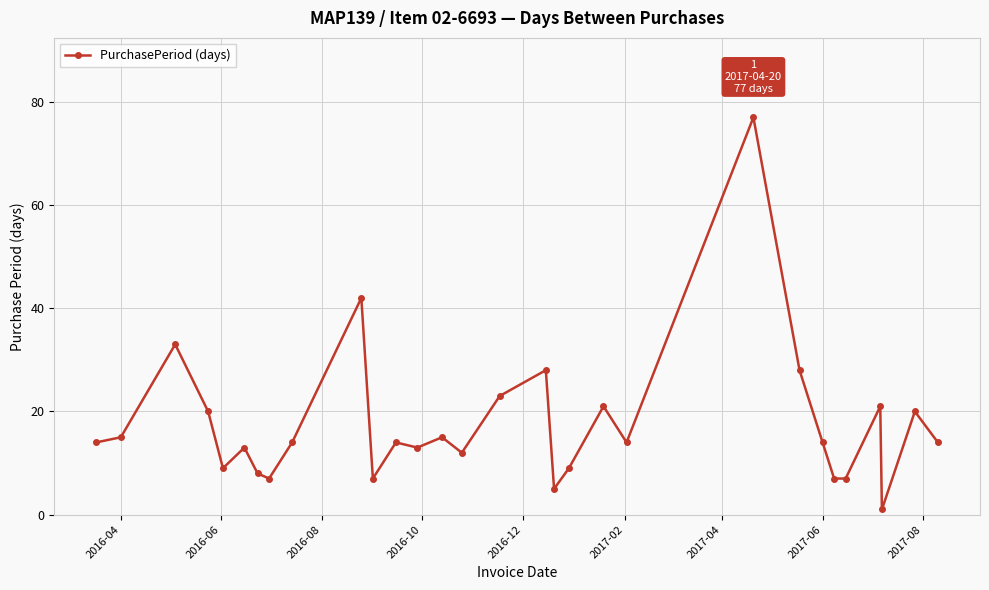

True or false: there are more than 0 points higher than both neighbors.

True